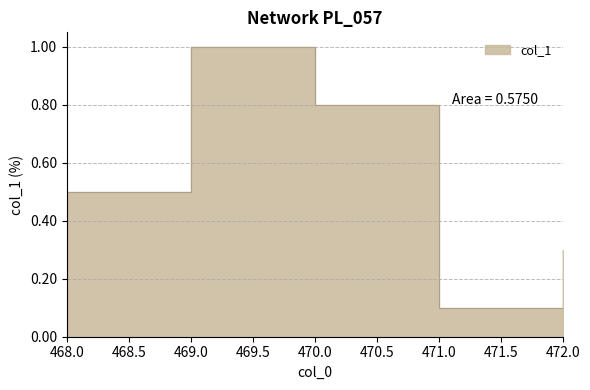

List the labels in order of value, smallest first.

471, 472, 468, 470, 469